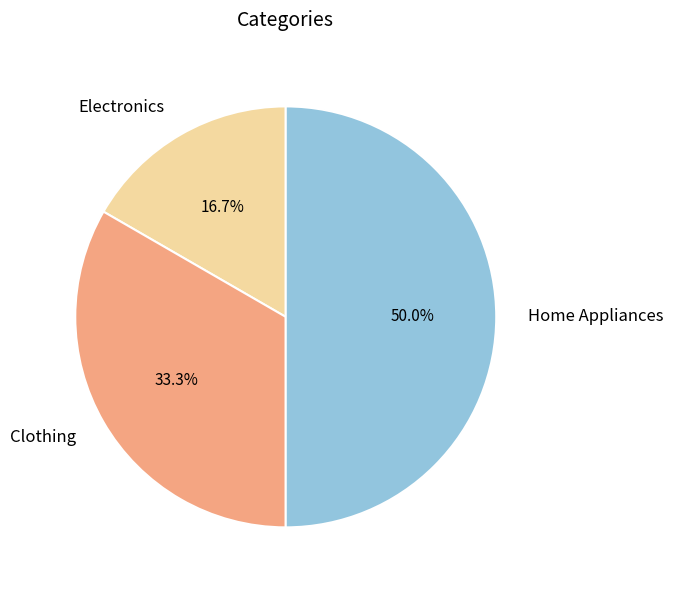

The Clothing slice represents 18% of the pie. True or false?

False